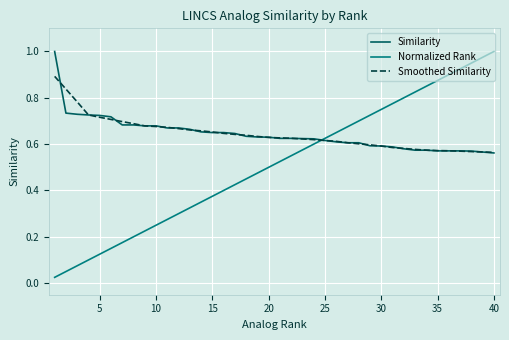

Which series has the widest spread of values?

Normalized Rank